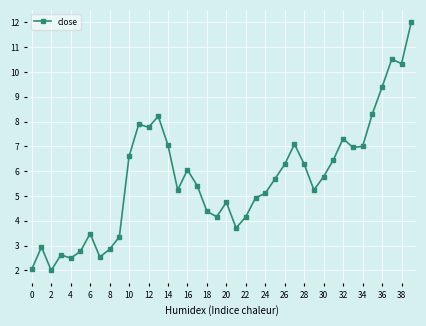

What is the greatest value displayed?

12.0